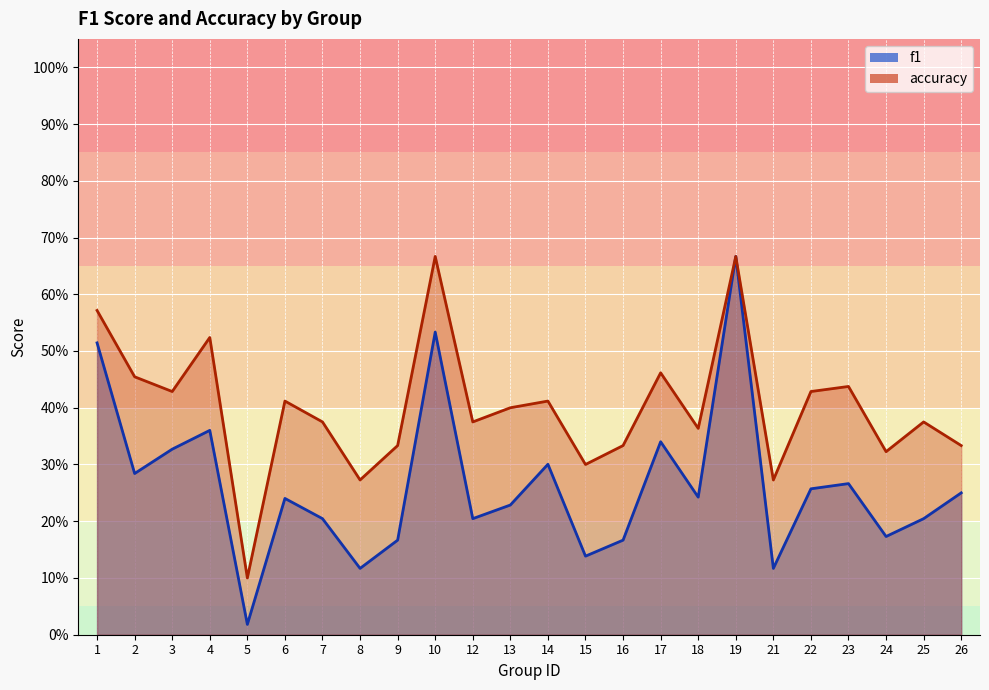

Rank the series at 3 from highest to lowest value.

accuracy, f1